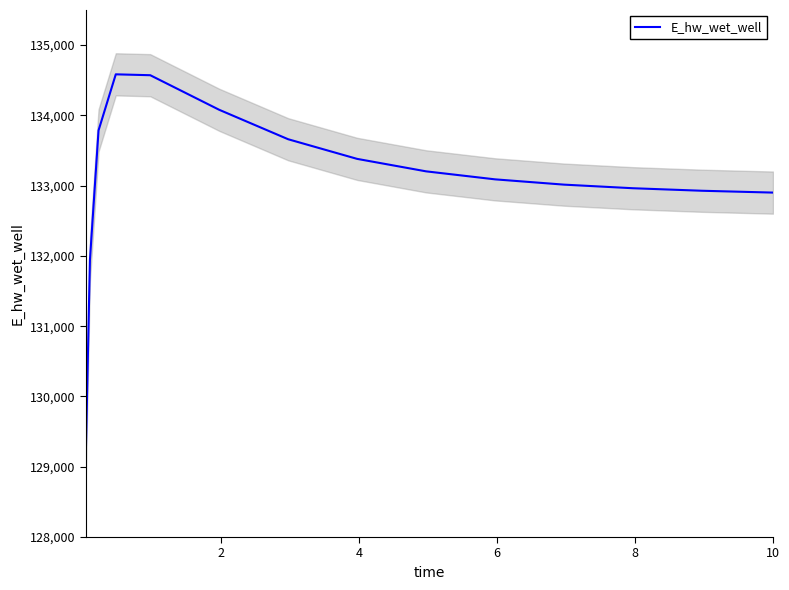

What is the average value?

133070.9